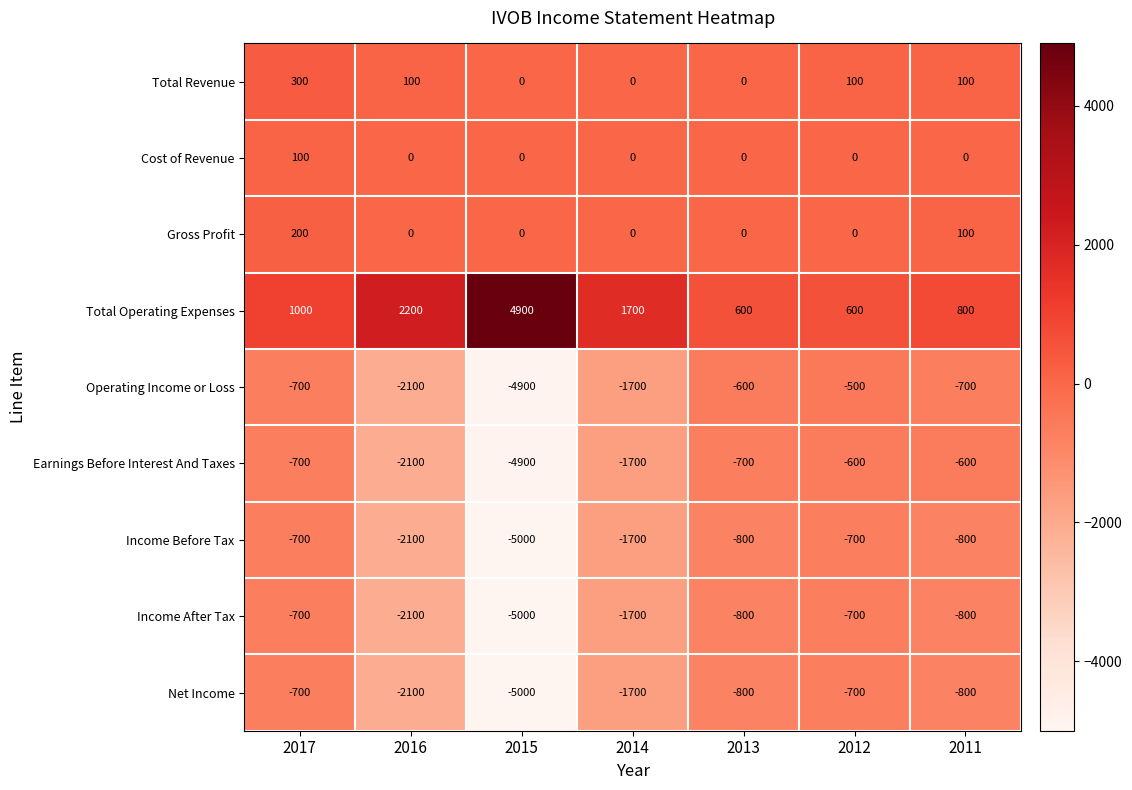

At which label does Earnings Before Interest And Taxes first exceed -700?

2012